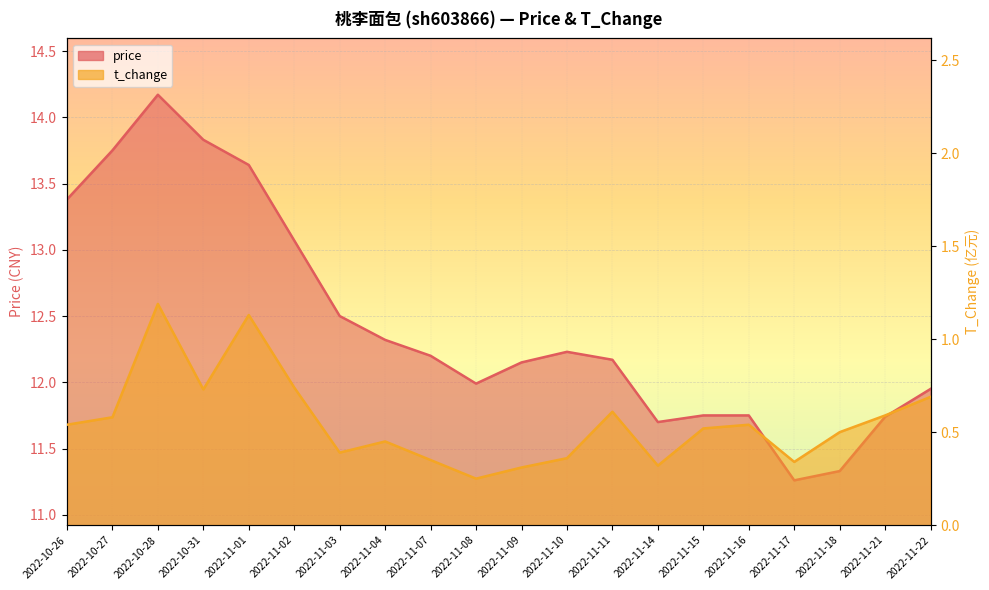

What is the total value across all series at 2022-11-02?

13.8